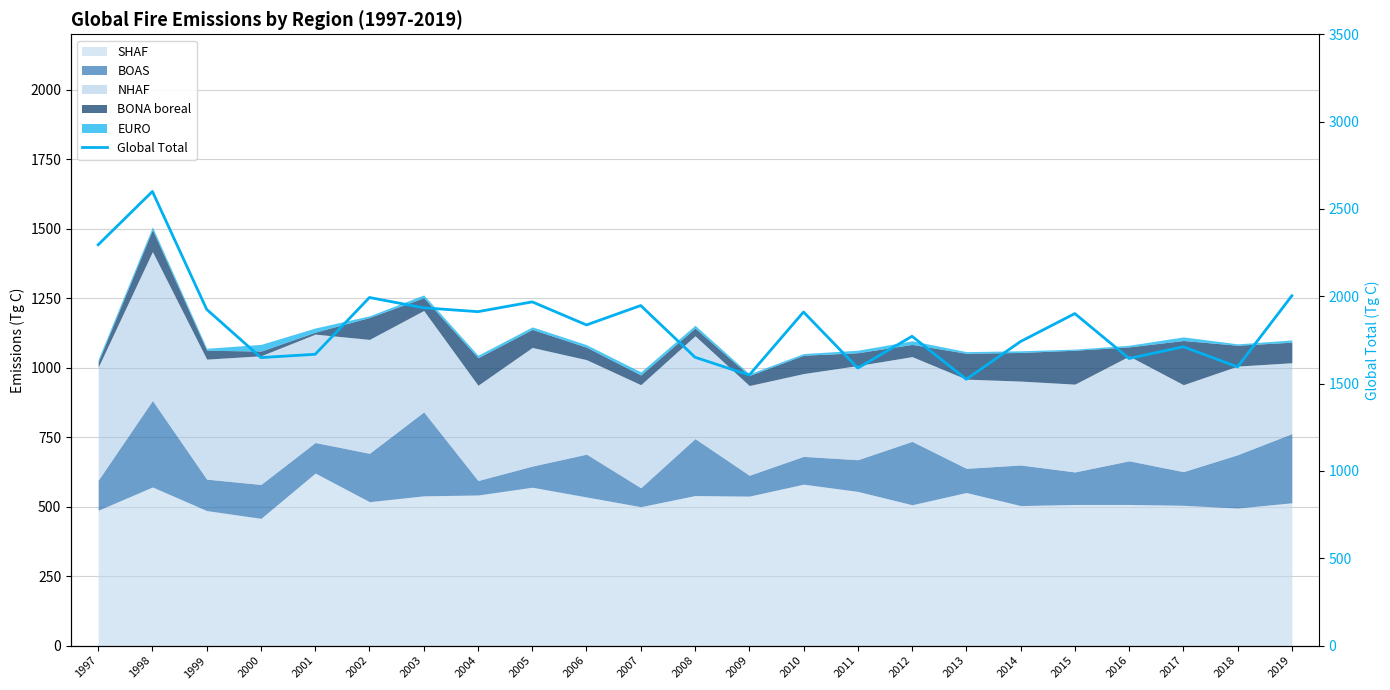

How many interior local peaks (higher than both neighbors) does the data have?

8